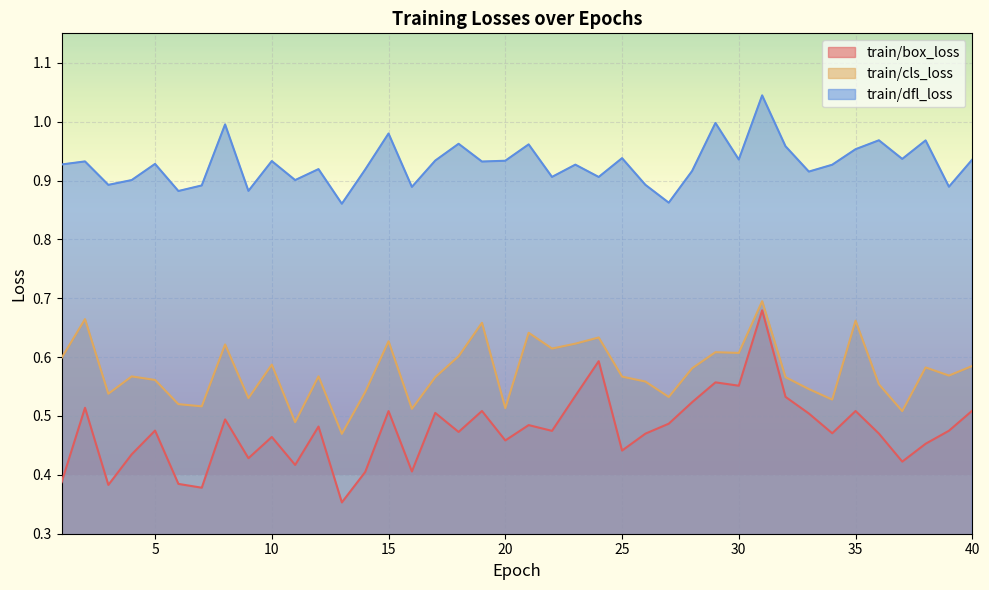

What is the sum of all train/cls_loss values?

23.0